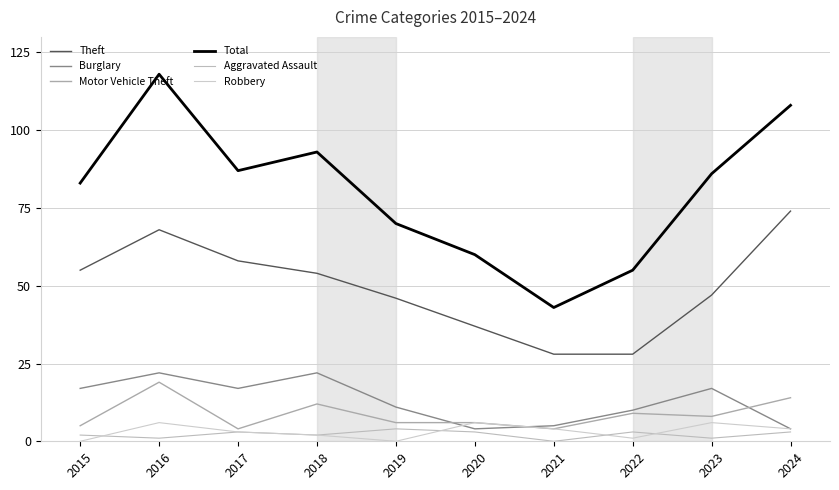

True or false: Motor Vehicle Theft and Total intersect in this chart.

False